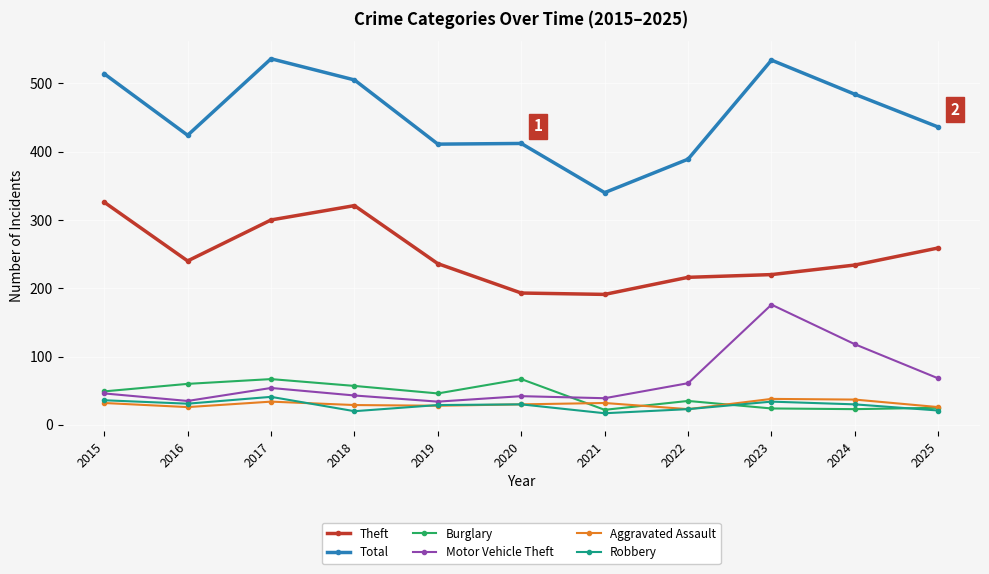

True or false: Robbery has more than 1 interior local peaks.

True